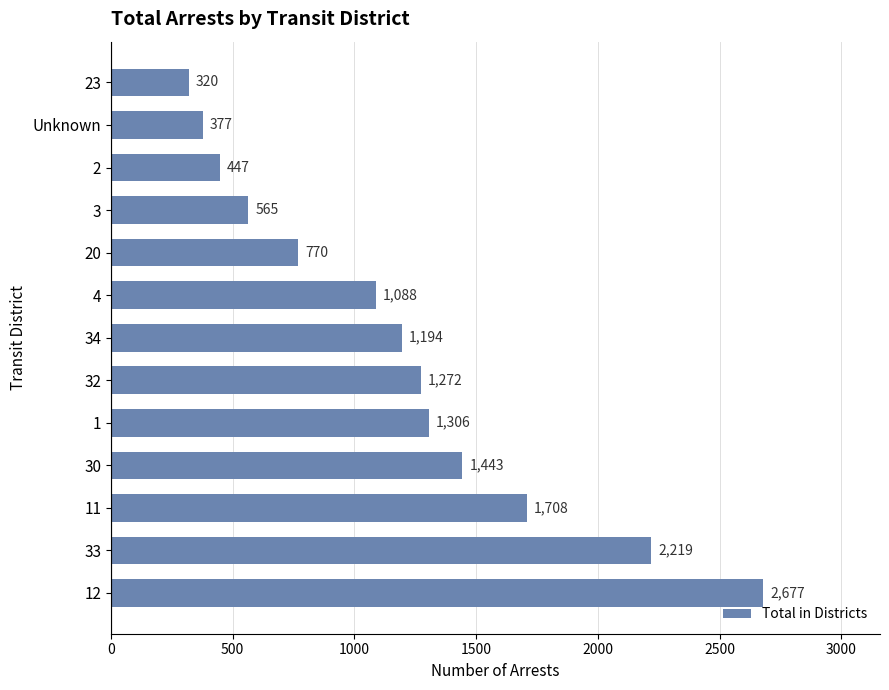

Reading bottom to top, what are all the values shown in this chart?

2677	2219	1708	1443	1306	1272	1194	1088	770	565	447	377	320